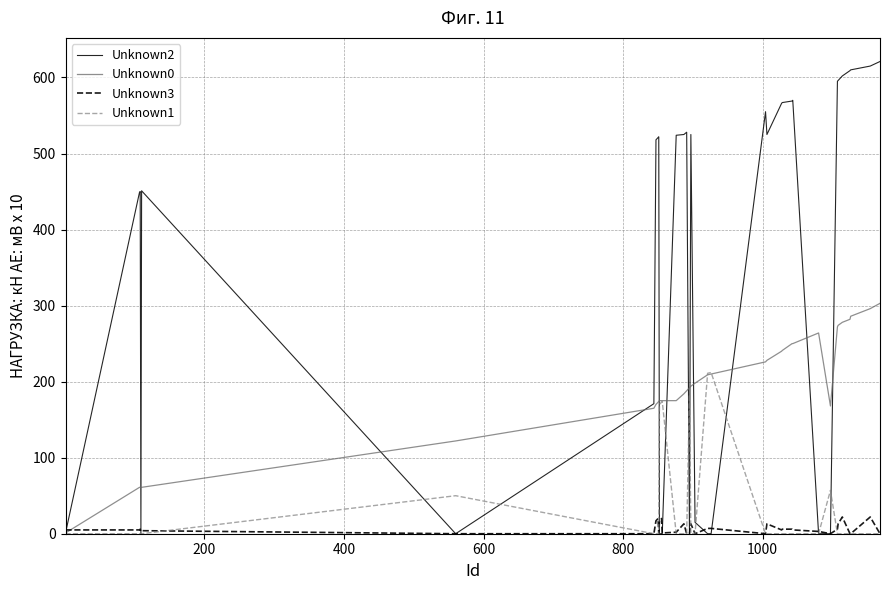

Rank the series by their maximum value, from highest to lowest.

Unknown2, Unknown0, Unknown1, Unknown3